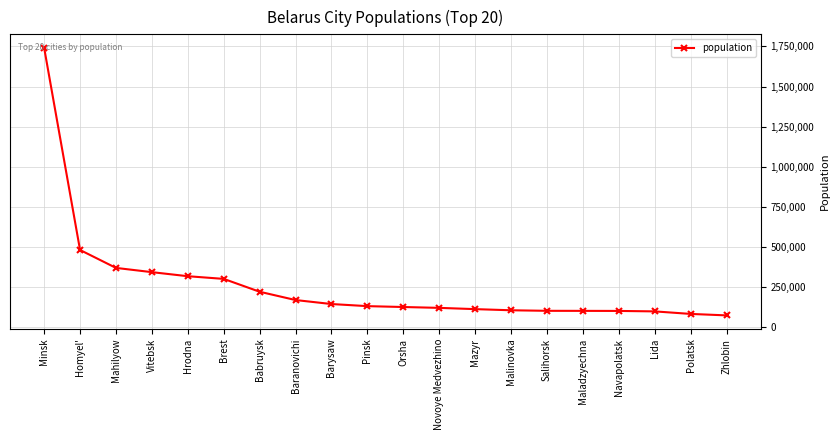

At which category does the chart reach its peak across all series?

Minsk